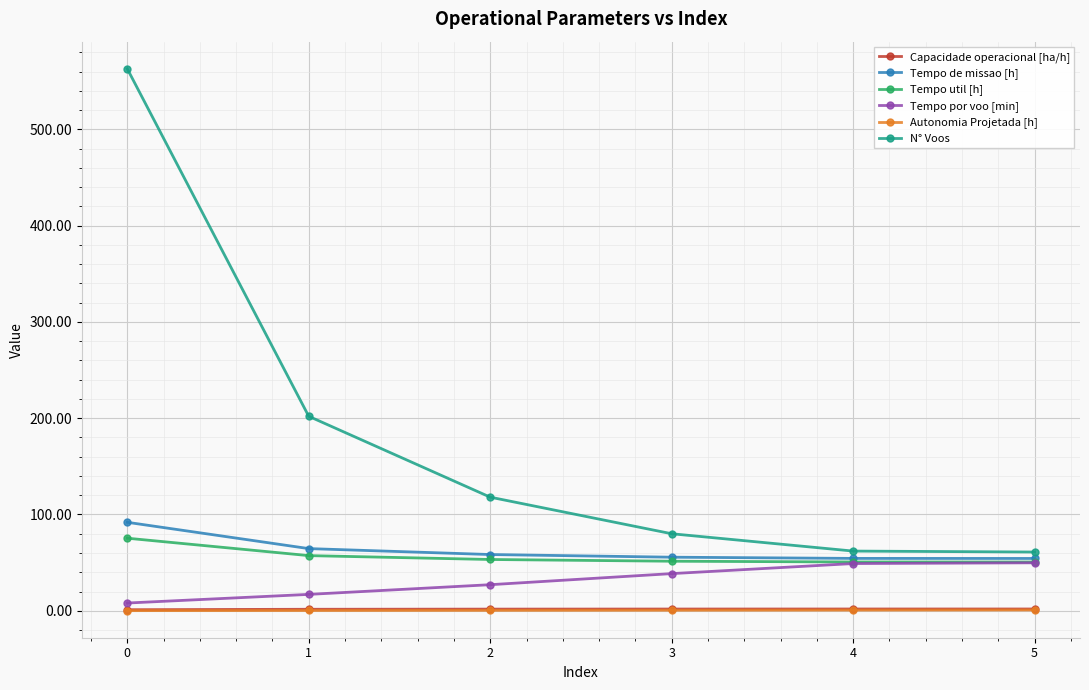

True or false: Autonomia Projetada [h] and Capacidade operacional [ha/h] cross at least once.

False